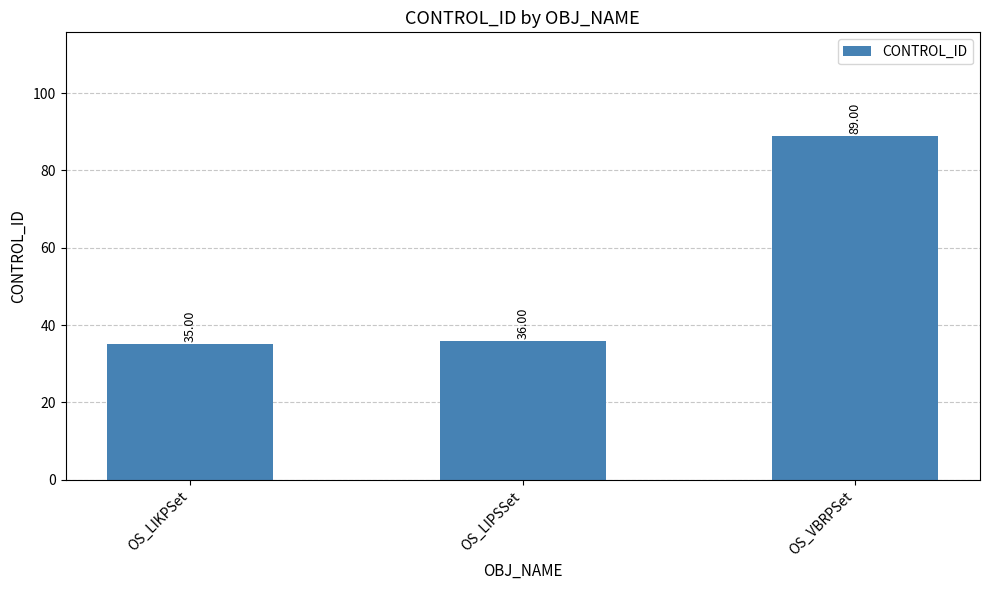

Reading right to left, extract all data points from this chart.

OS_VBRPSet=89	OS_LIPSSet=36	OS_LIKPSet=35